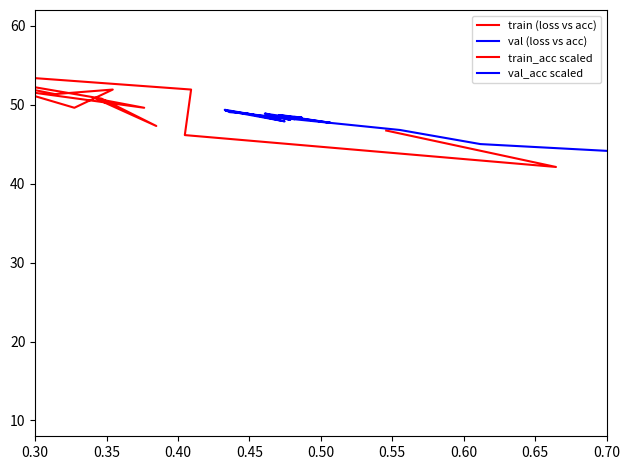

What is the value of the val_acc scaled point at the 12th from the left?

48.2